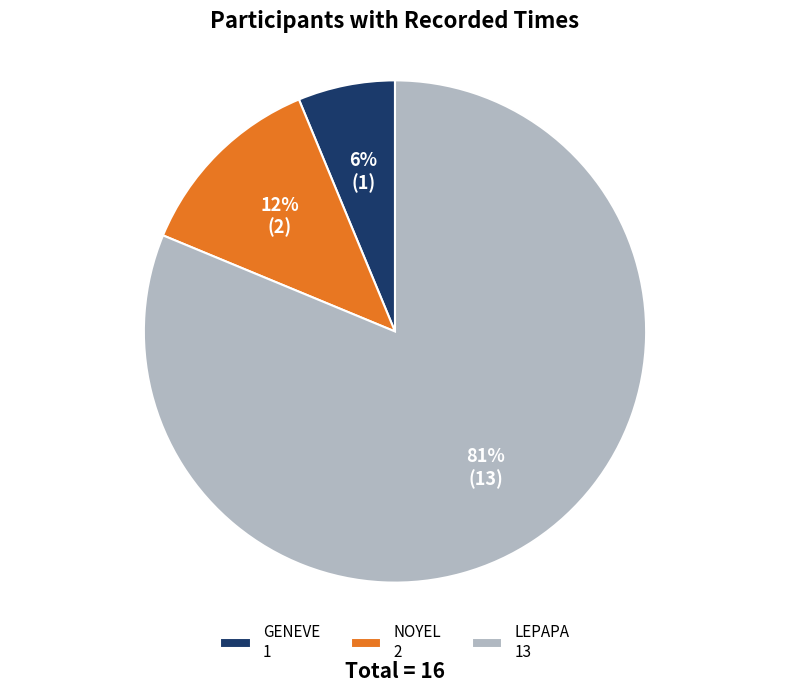

What percentage is the GENEVE 1 slice, to the nearest percent?

6%